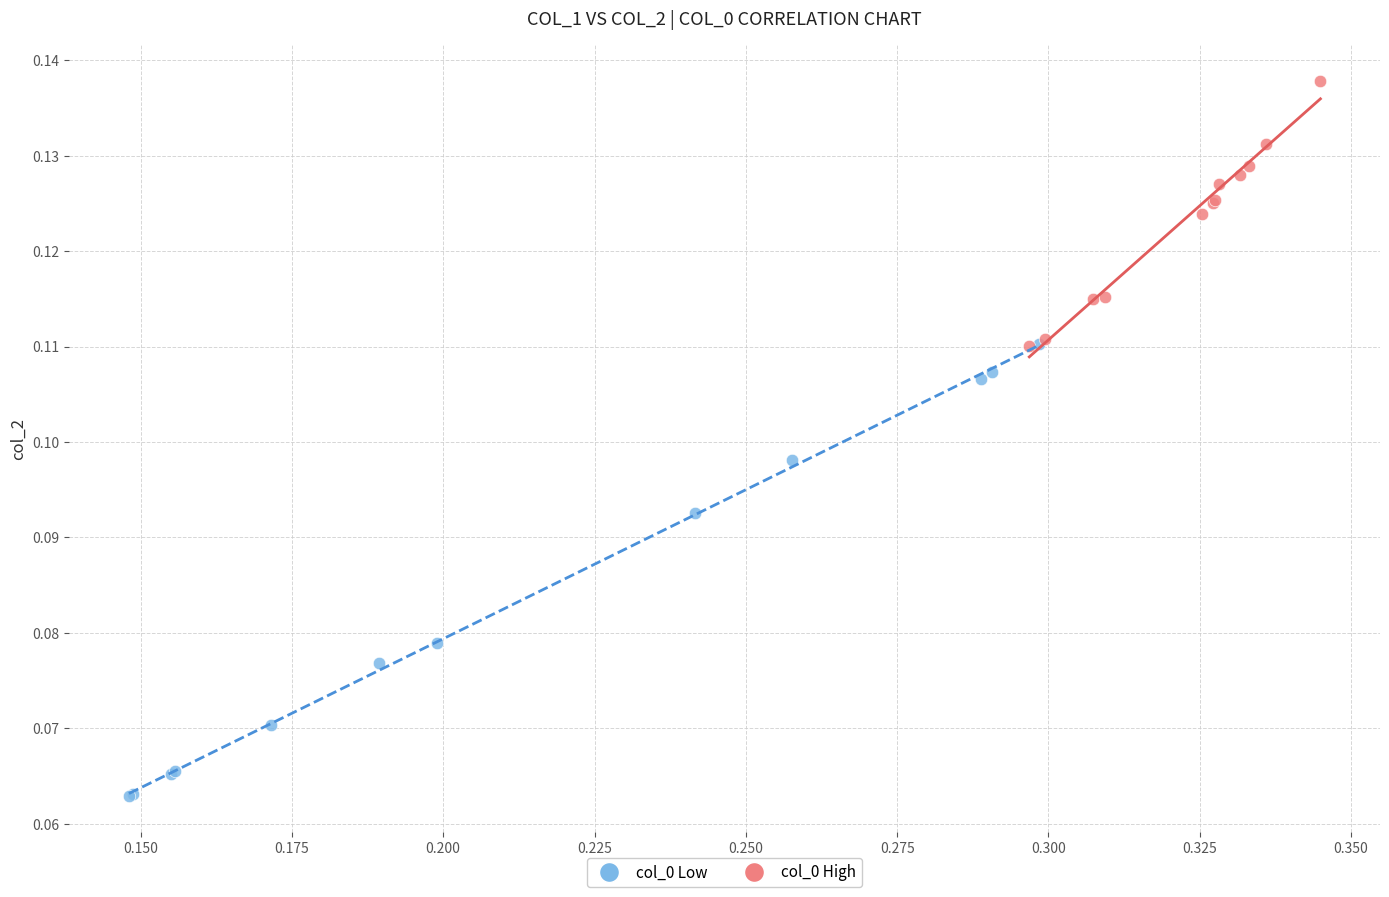

Which series reaches the minimum Y coordinate?

col_0 Low